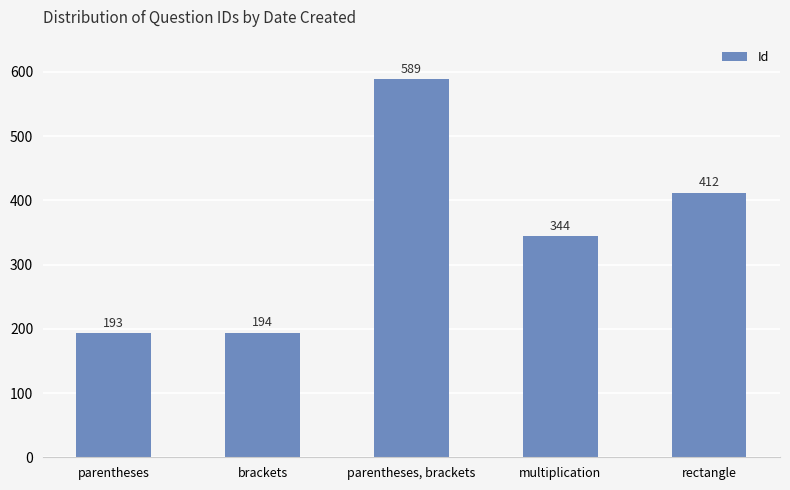

List the labels in order of value, smallest first.

parentheses, brackets, multiplication, rectangle, parentheses, brackets